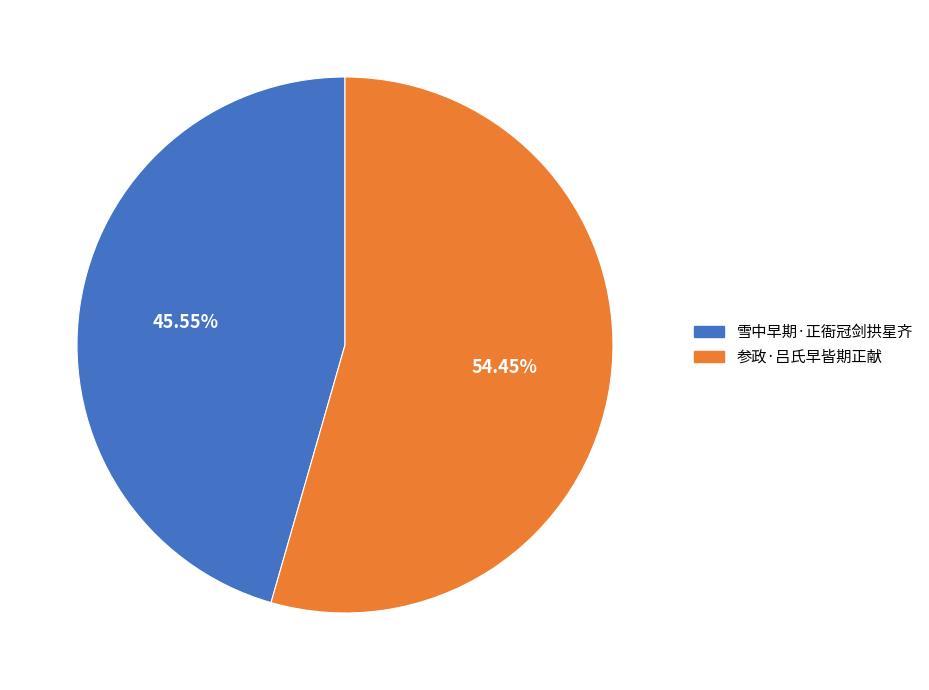

Is 雪中早期·正衙冠剑拱星齐 the majority of the pie?

No